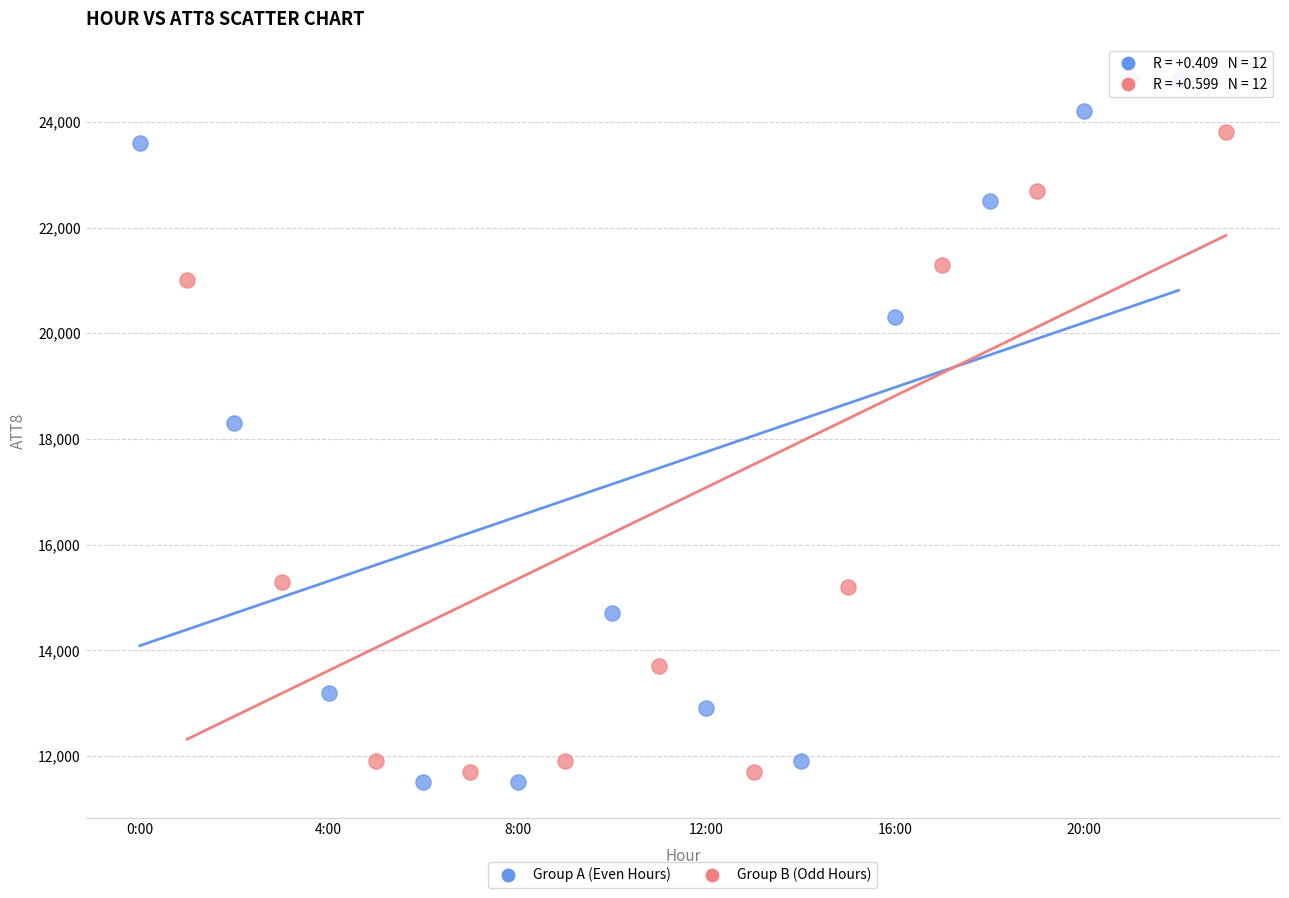

What are all the series names shown in the legend?

Group A (Even Hours), Group B (Odd Hours)